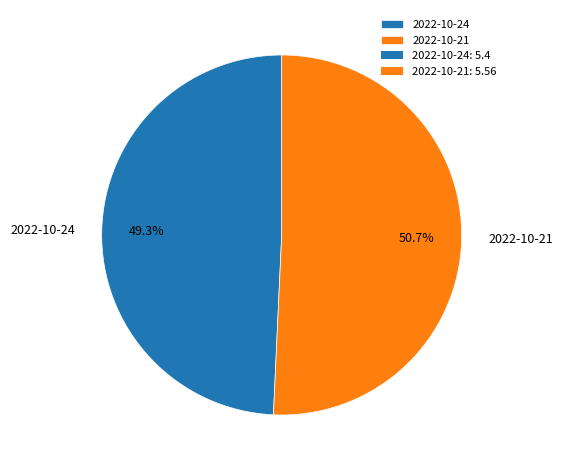

What percentage is the 2022-10-21 slice, to the nearest percent?

51%